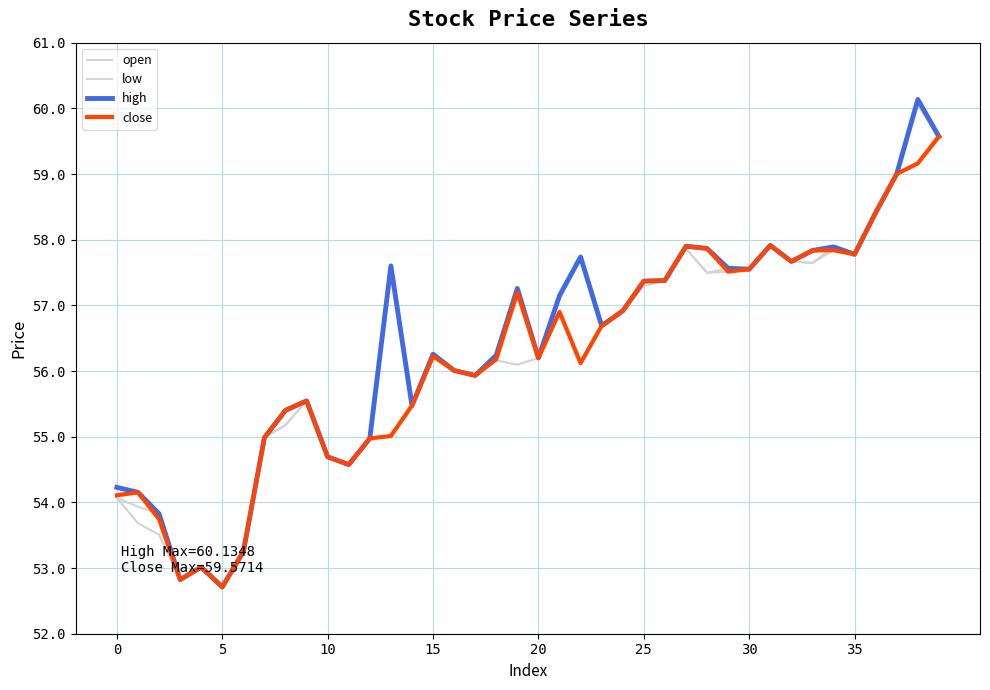

How many lines are shown in the chart?

4